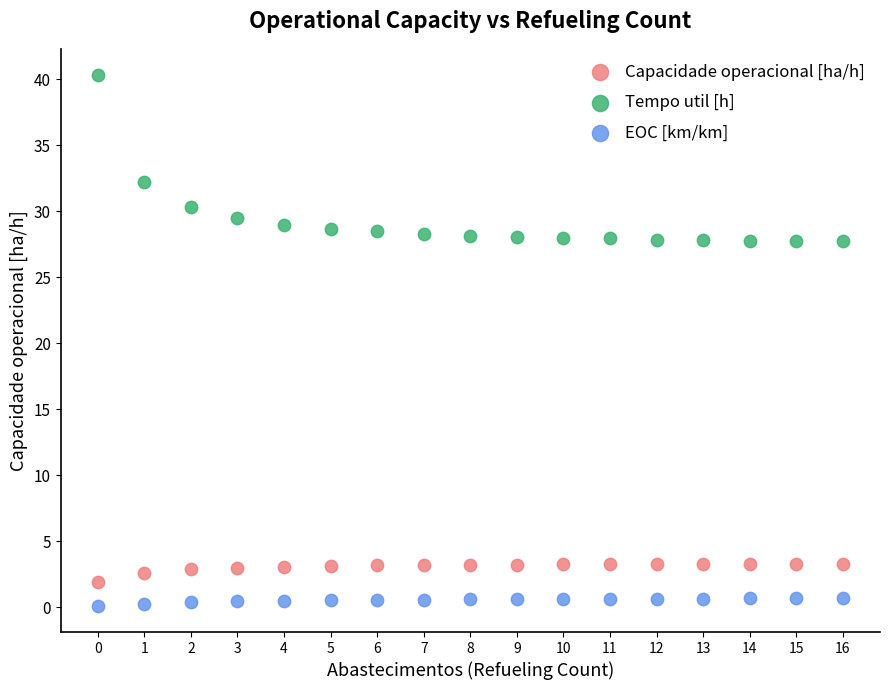

Which series reaches the minimum Y coordinate?

EOC [km/km]